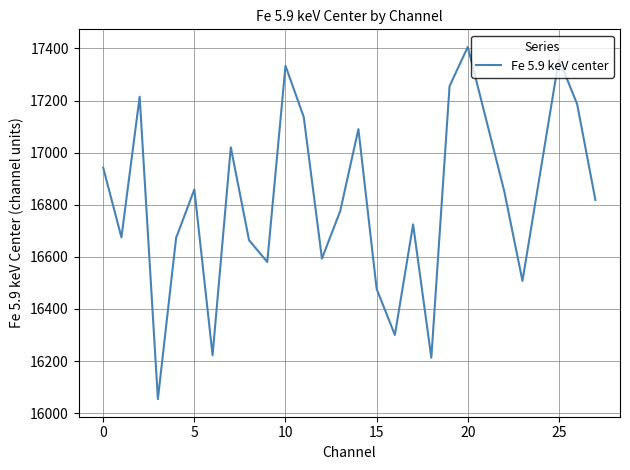

What is the minimum value shown in the chart?

16053.8